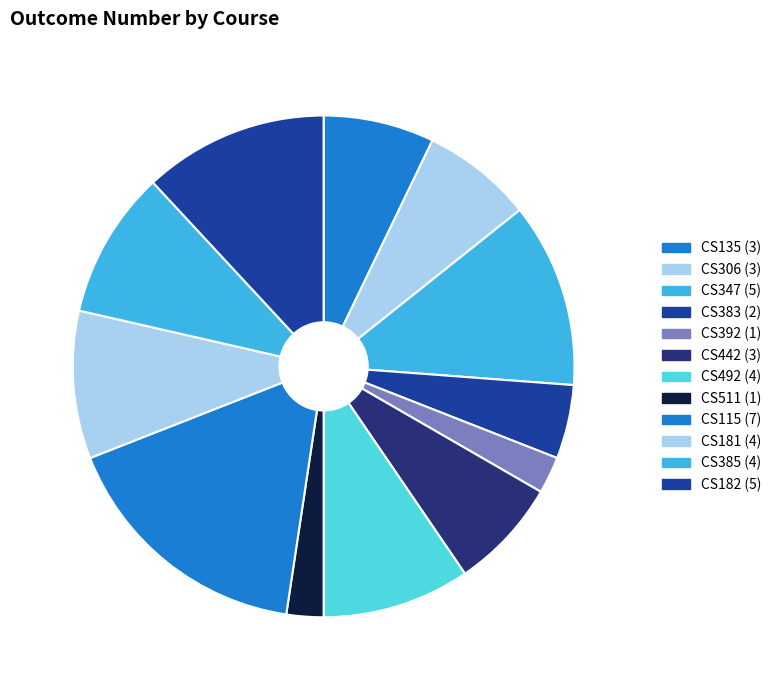

What is the smallest slice in the pie chart?

CS392